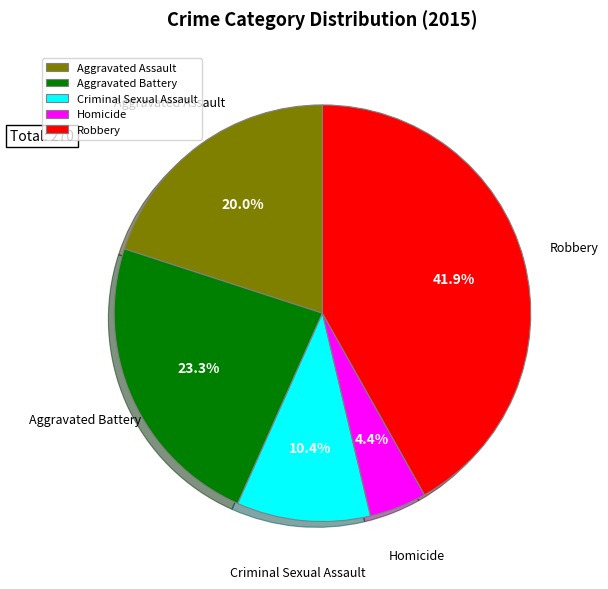

What percentage is the Aggravated Battery slice, to the nearest percent?

23%